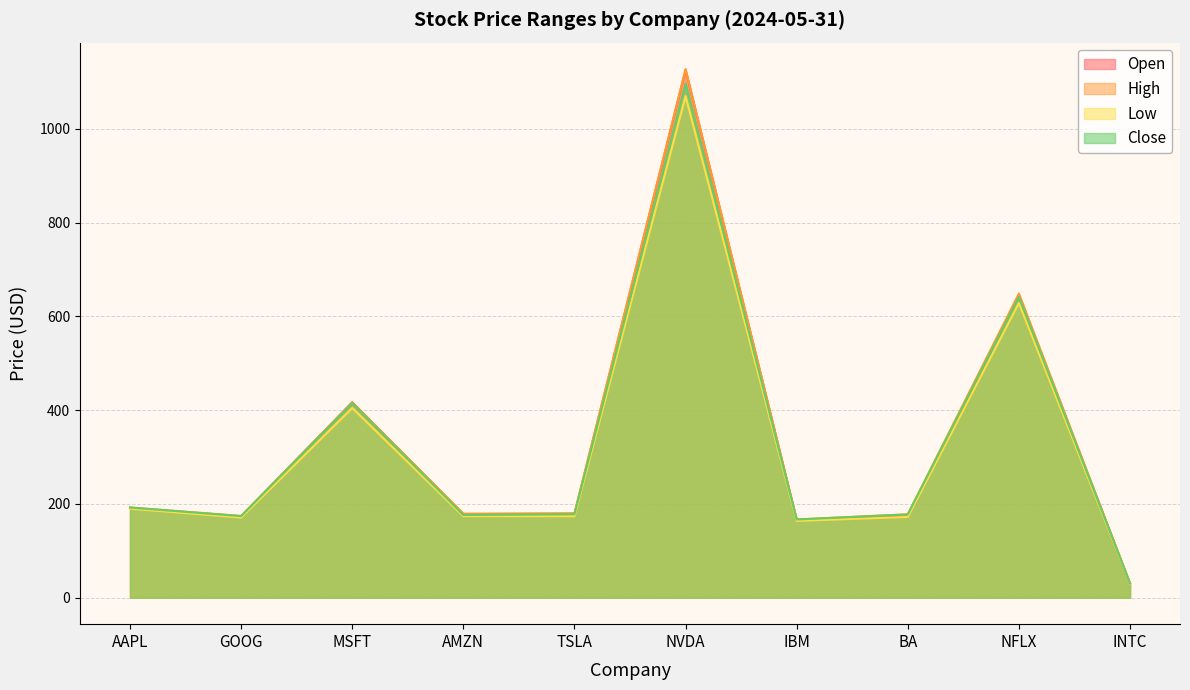

At which label does High reach its minimum?

INTC